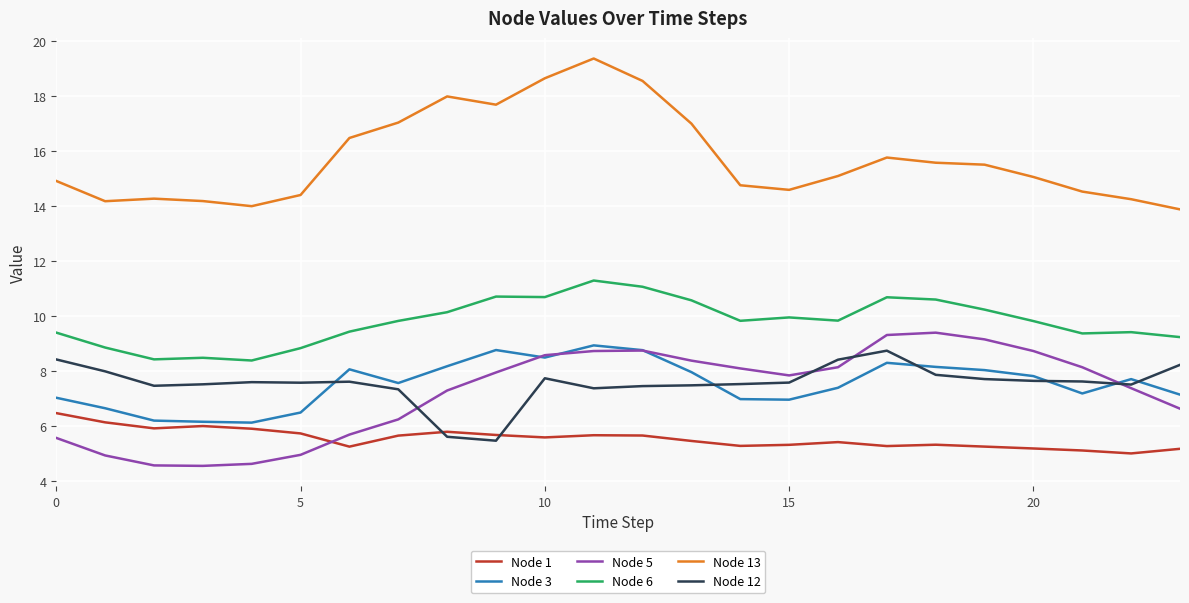

What is the smallest value displayed?

4.6